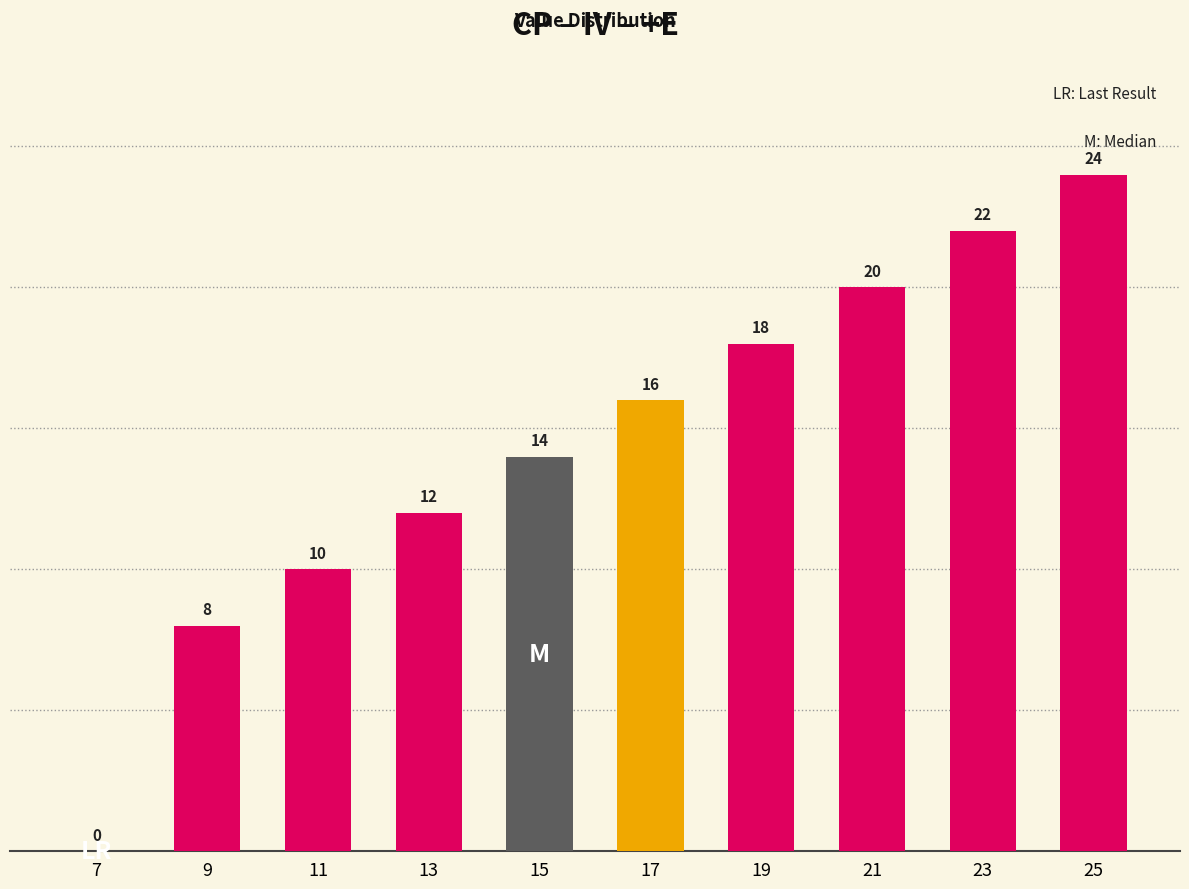

At which label is the value closest to 12?

13